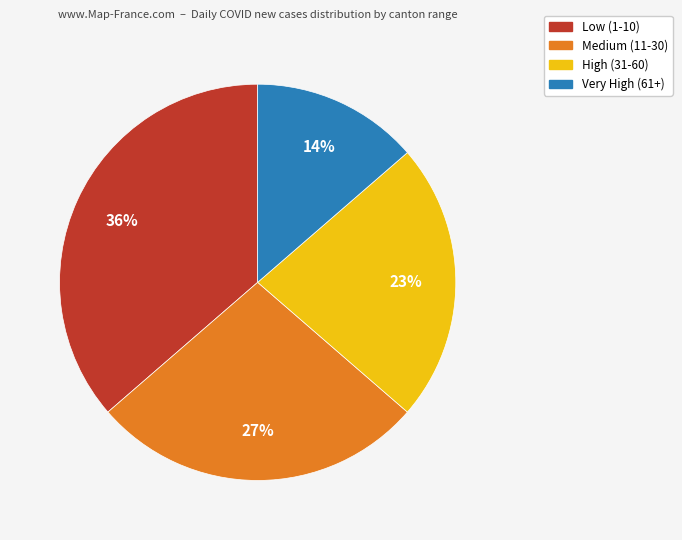

Is there a majority slice in this chart?

No